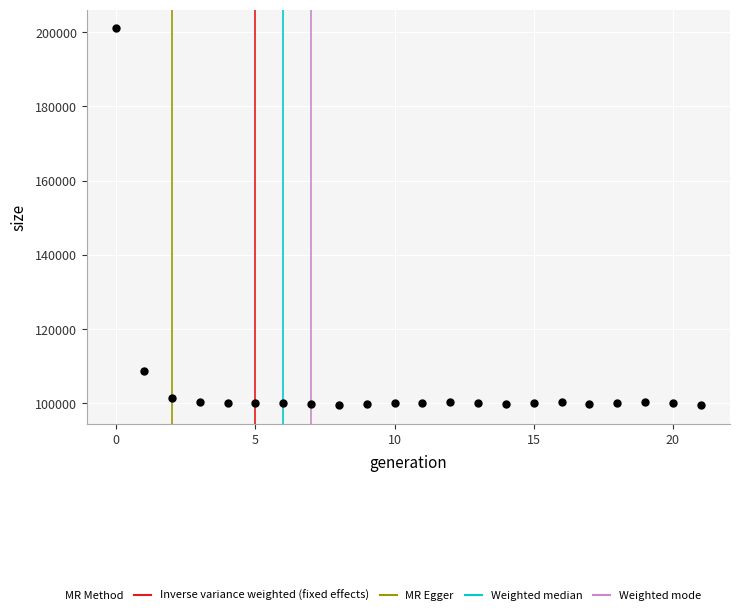

What is the range of Y values (max minus min)?

101371